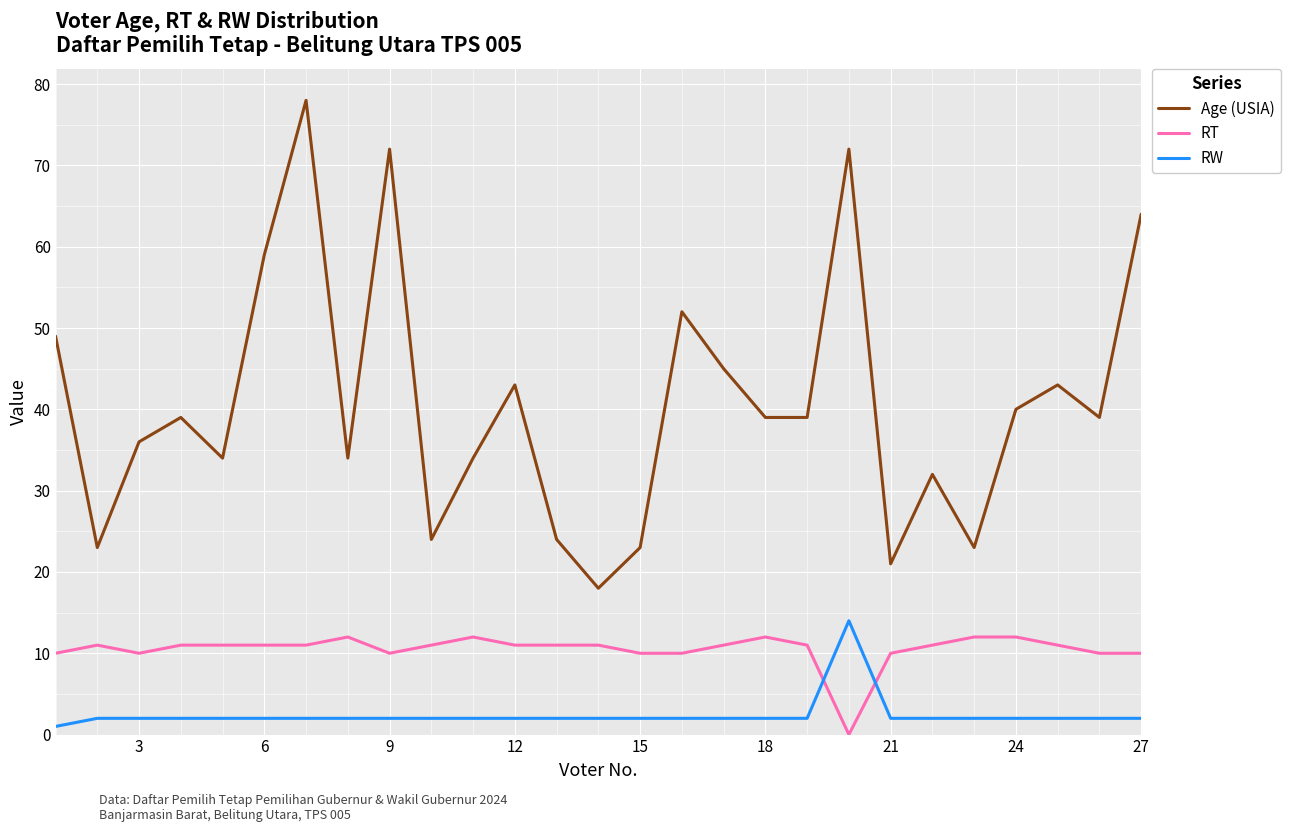

Reading right to left, what are all the values shown in this chart?

Age (USIA): 64	39	43	40	23	32	21	72	39	39	45	52	23	18	24	43	34	24	72	34	78	59	34	39	36	23	49
RT: 10	10	11	12	12	11	10	0	11	12	11	10	10	11	11	11	12	11	10	12	11	11	11	11	10	11	10
RW: 2	2	2	2	2	2	2	14	2	2	2	2	2	2	2	2	2	2	2	2	2	2	2	2	2	2	1